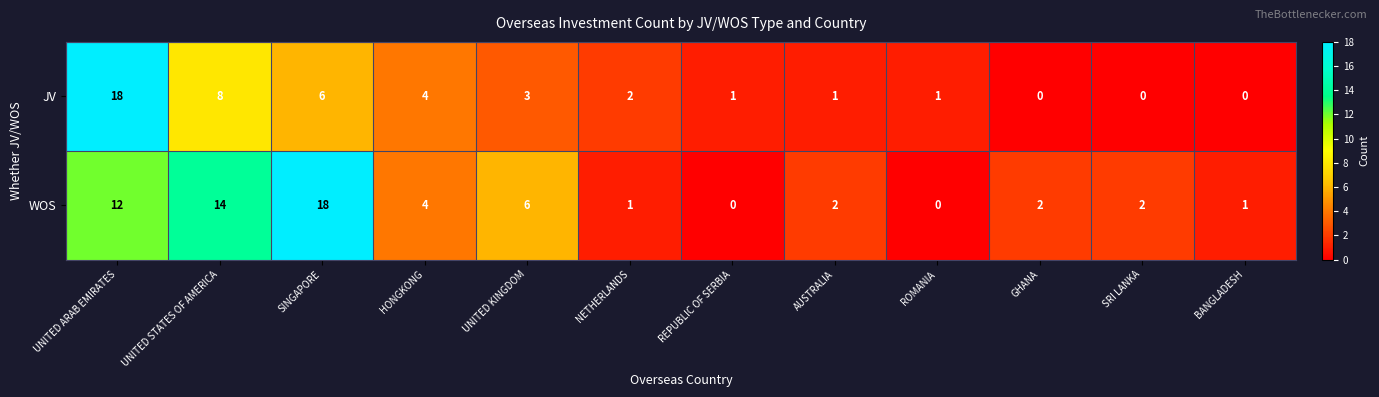

Count the number of data series in this chart.

2